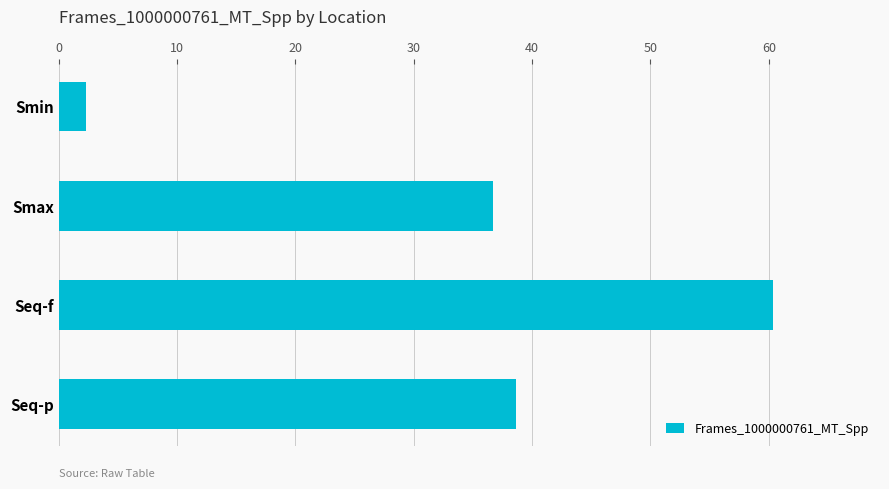

What is the difference between the maximum and minimum values?

58.0